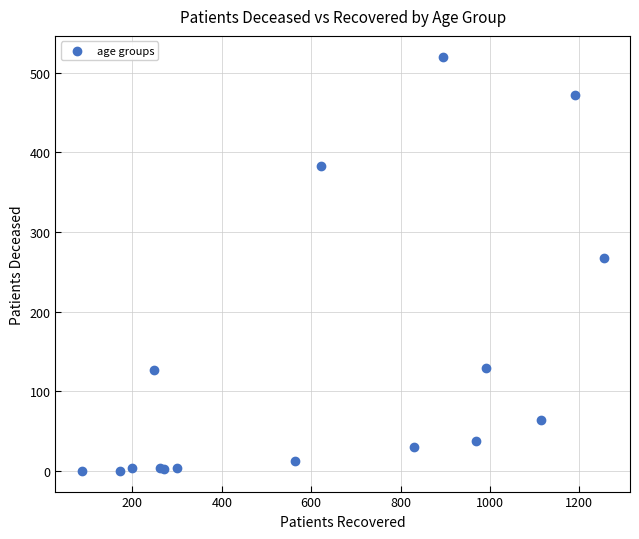

What Y value in the scatter plot is closest to 260?

267